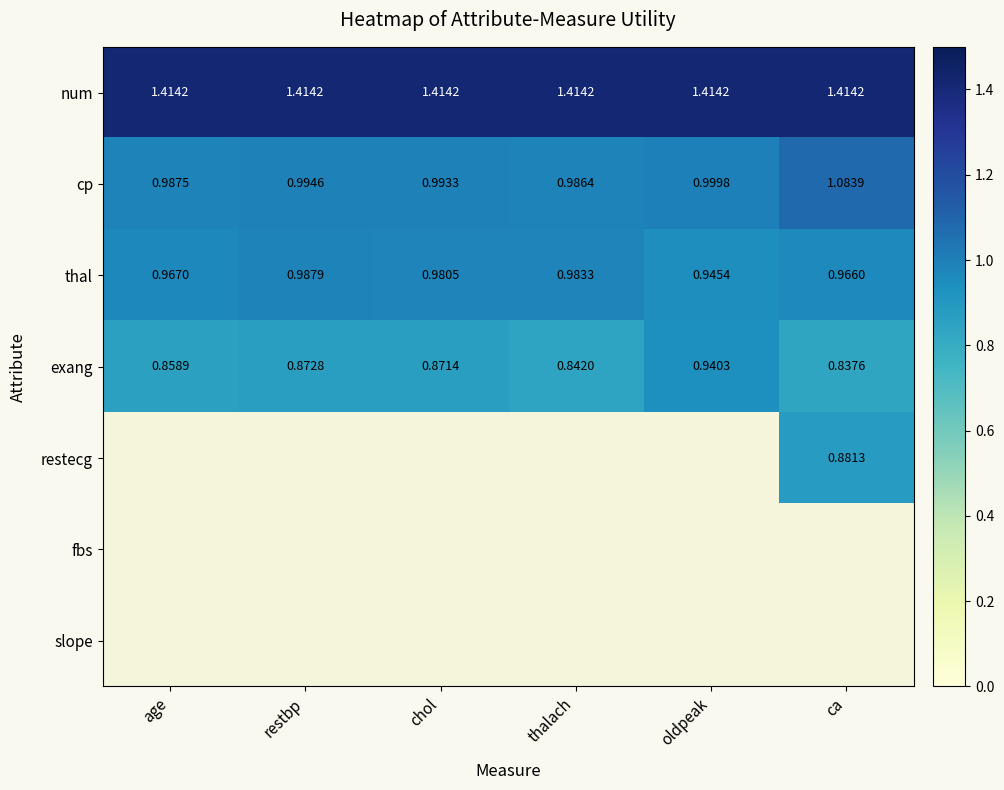

Which category has the highest value in the cp series?

ca